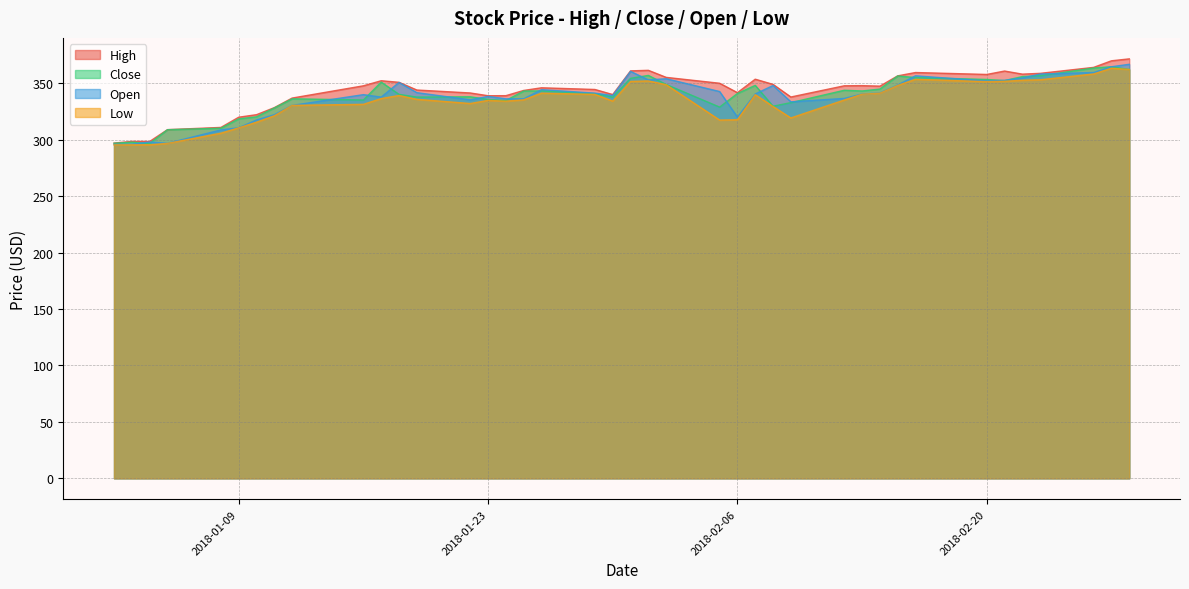

Which series has the widest spread of values?

High